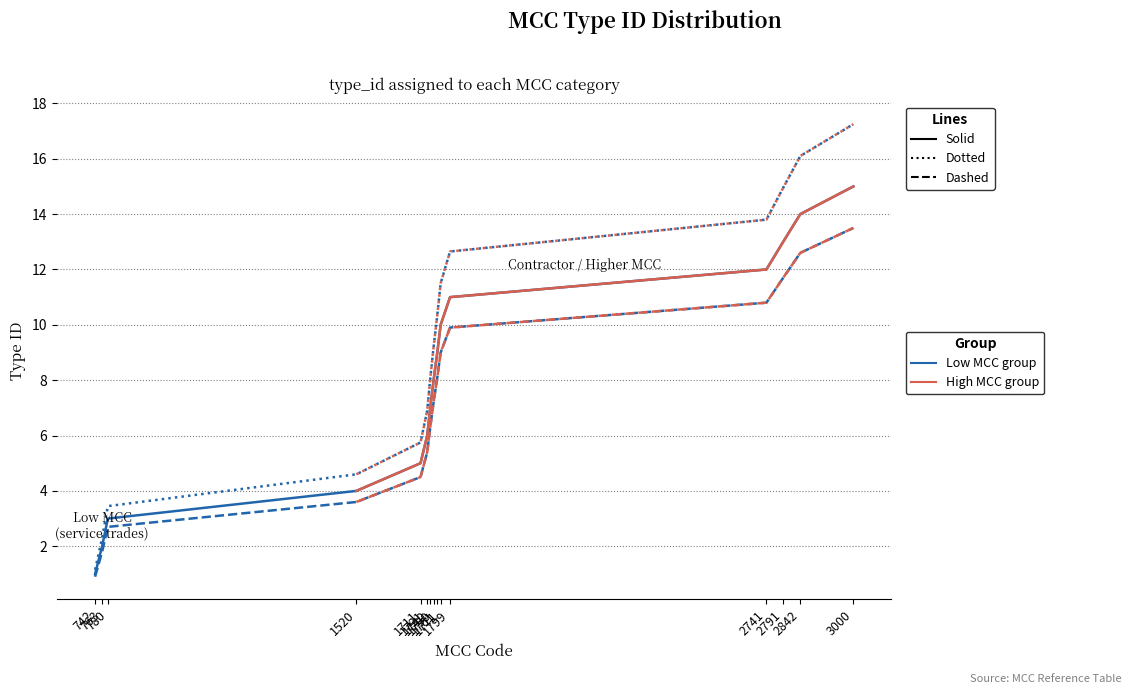

The value at 1711 is 4.5. True or false?

True